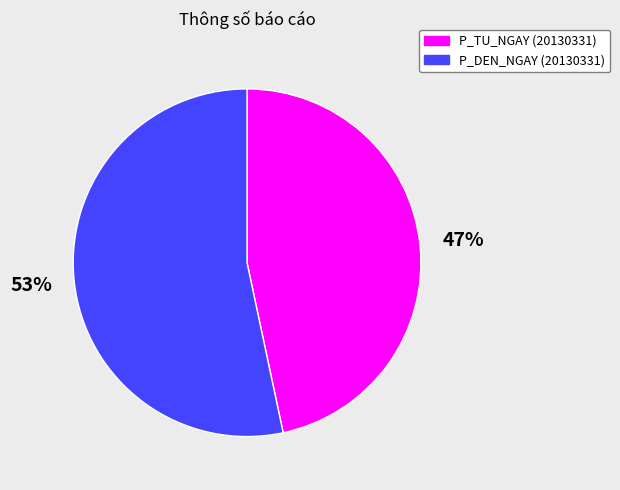

Rank the categories by value from highest to lowest.

P_DEN_NGAY (20130331), P_TU_NGAY (20130331)